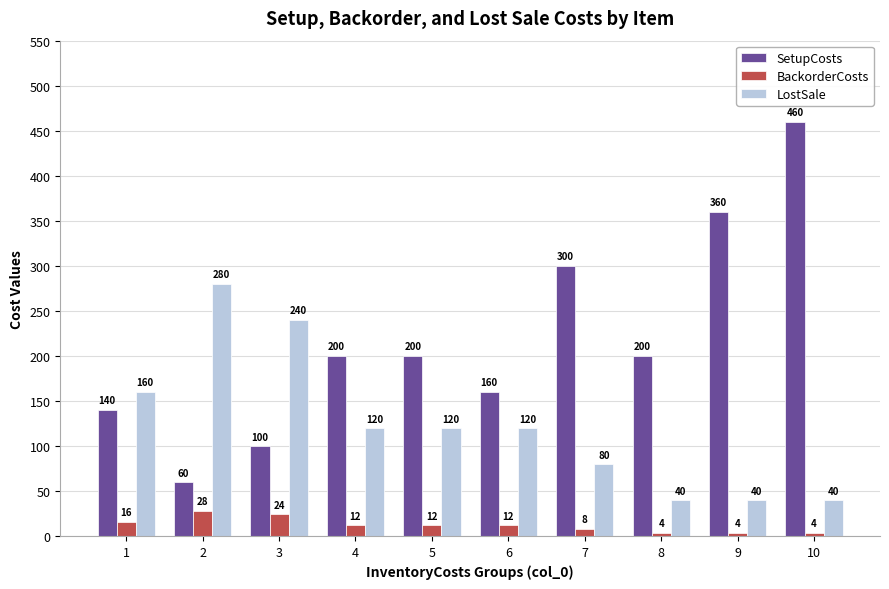

Does the chart contain any negative values?

No